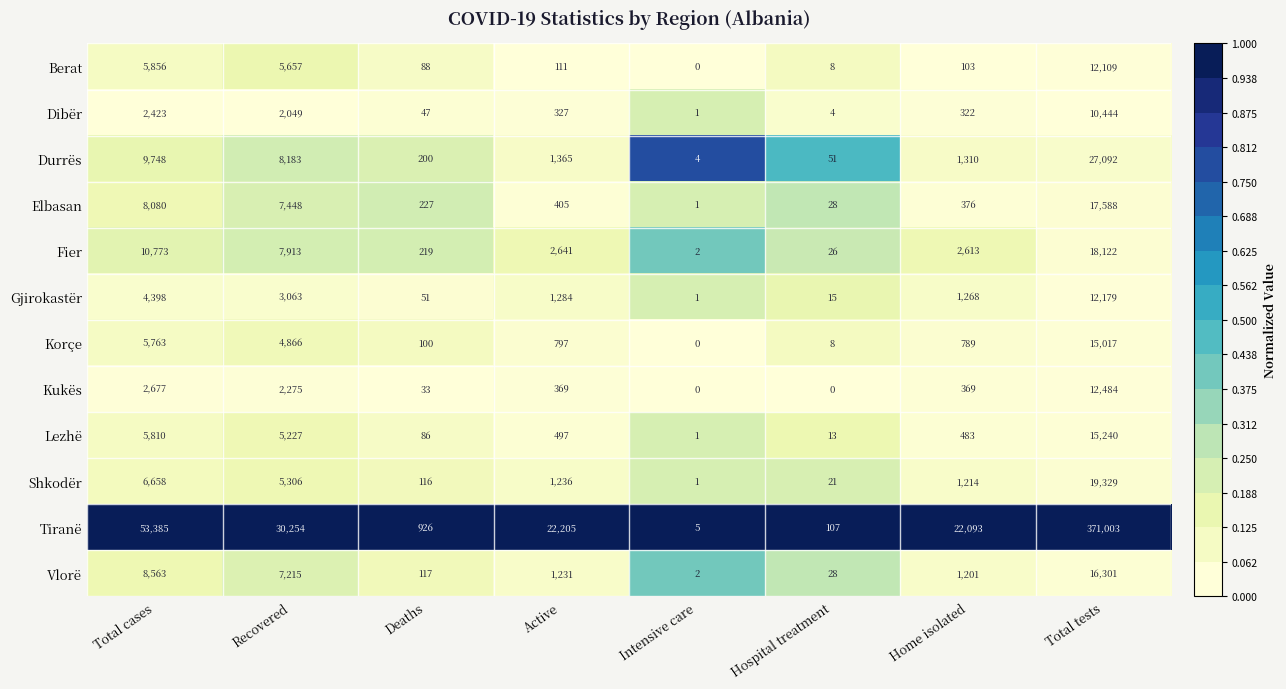

What is the difference between the maximum and minimum values in the Dibër series?

10443